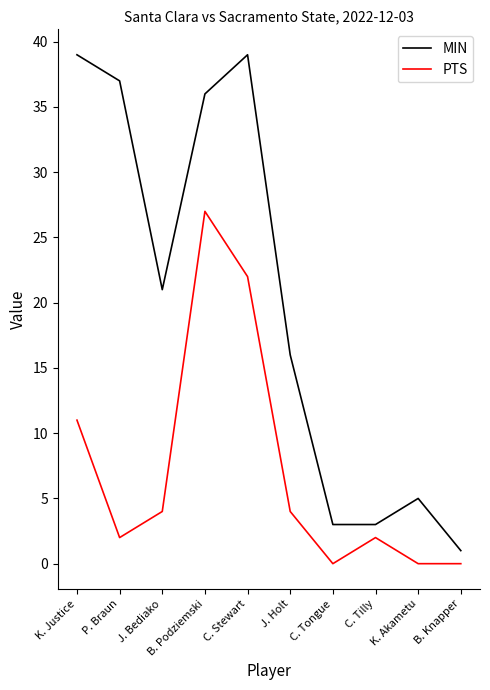

List the series in order of their overall mean, highest first.

MIN, PTS